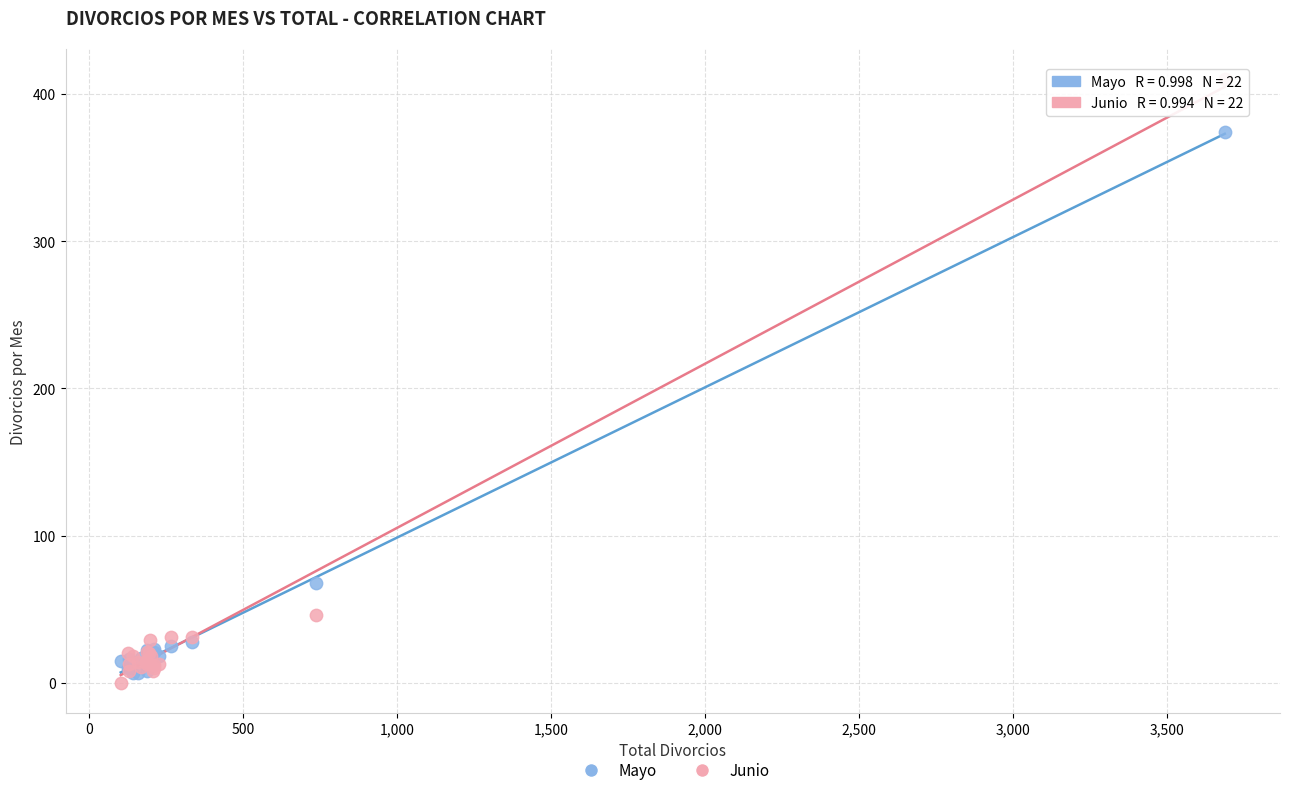

Which series reaches the maximum Y coordinate?

Junio